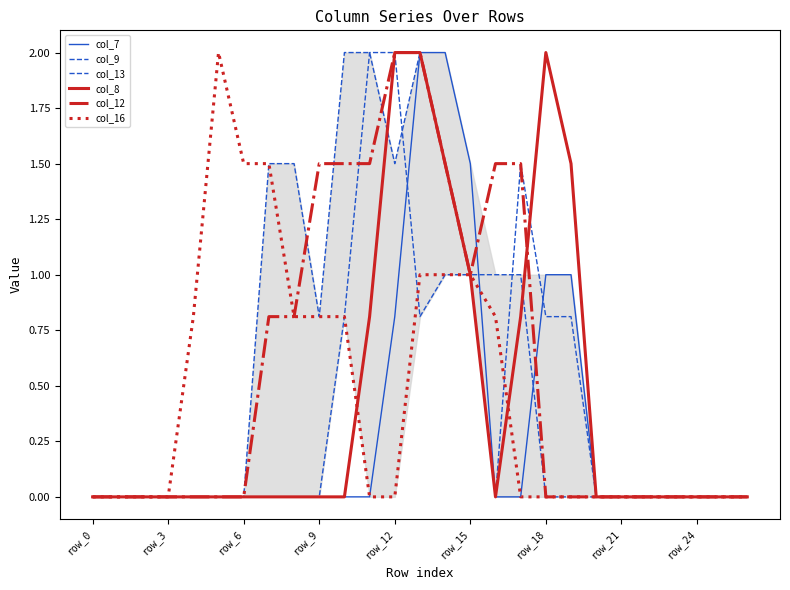

Is this an area chart (filled region under the line)?

Yes